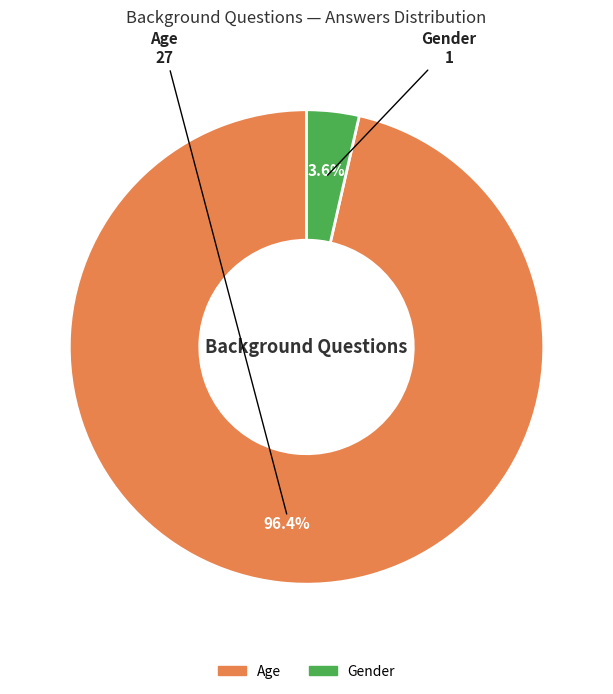

Count the number of slices in the pie.

2